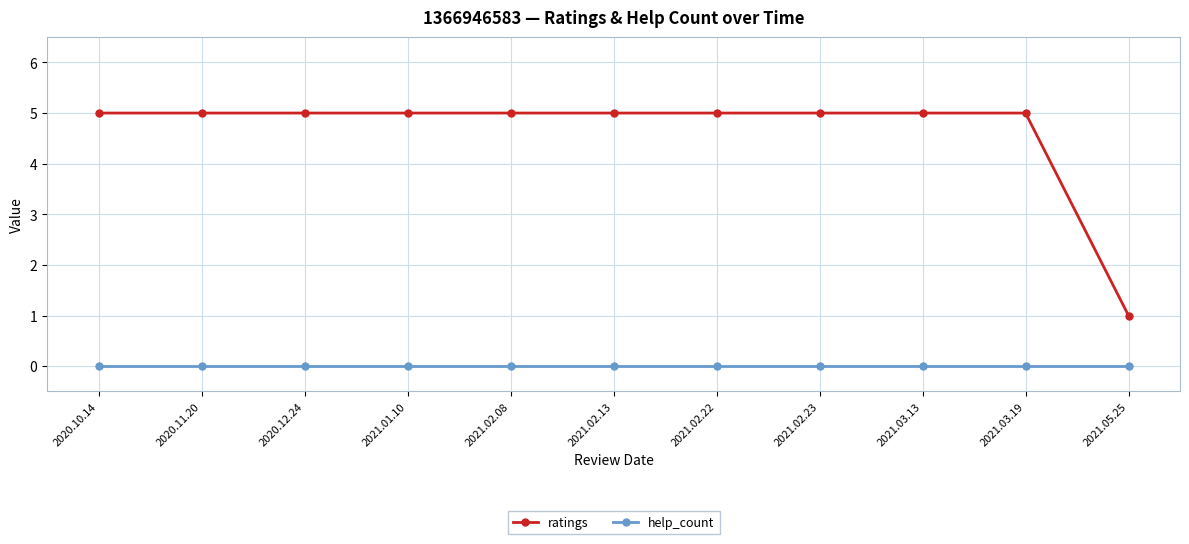

Reading left to right, list all the values displayed in this chart.

ratings: 5	5	5	5	5	5	5	5	5	5	1
help_count: 0	0	0	0	0	0	0	0	0	0	0